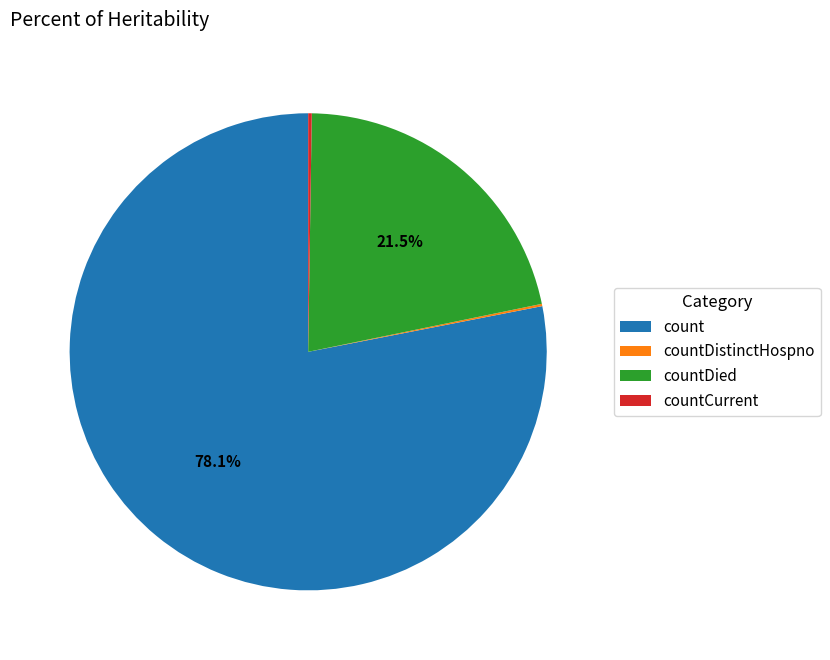

Does count account for over 50% of the chart?

Yes